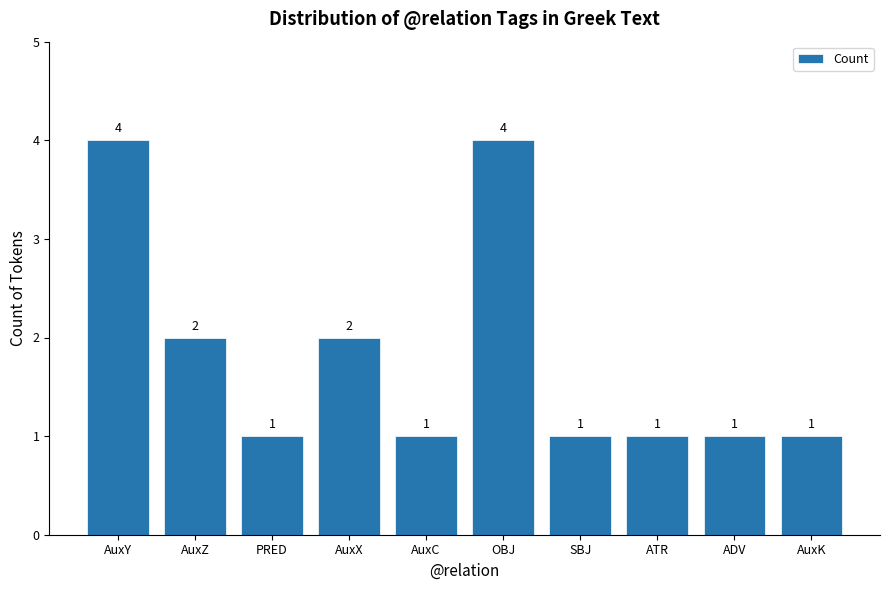

The chart shows a value of 1 at AuxK. True or false?

True